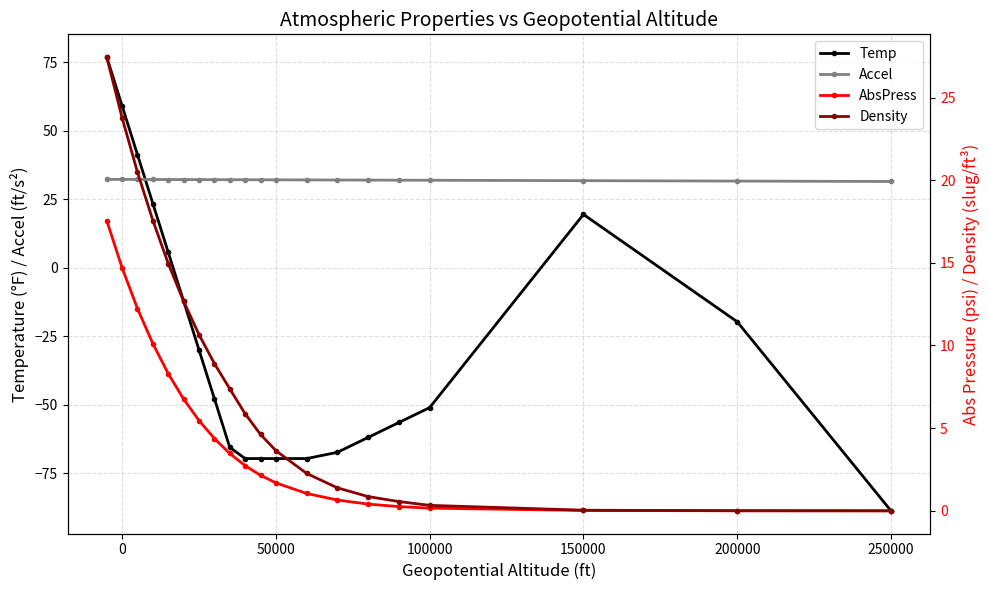

How many data points in Accel are above 32?

12